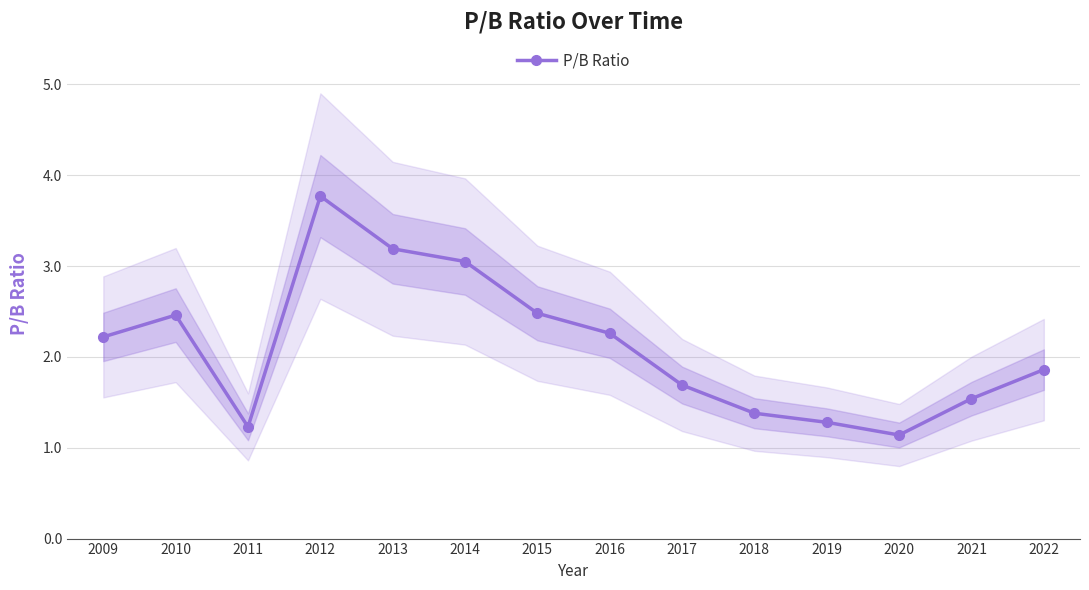

What value does the data have at 2017?

1.7